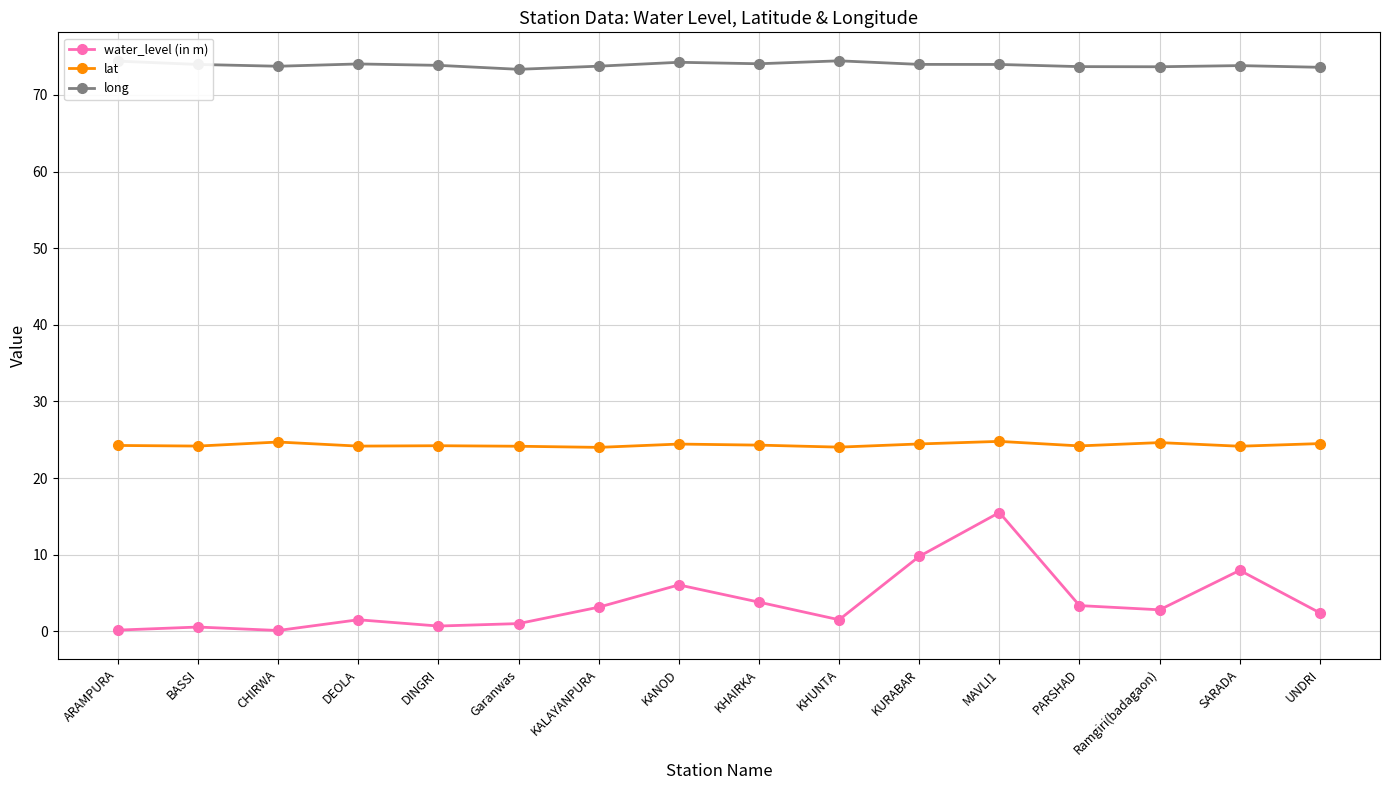

List the series in order of their overall mean, highest first.

long, lat, water_level (in m)